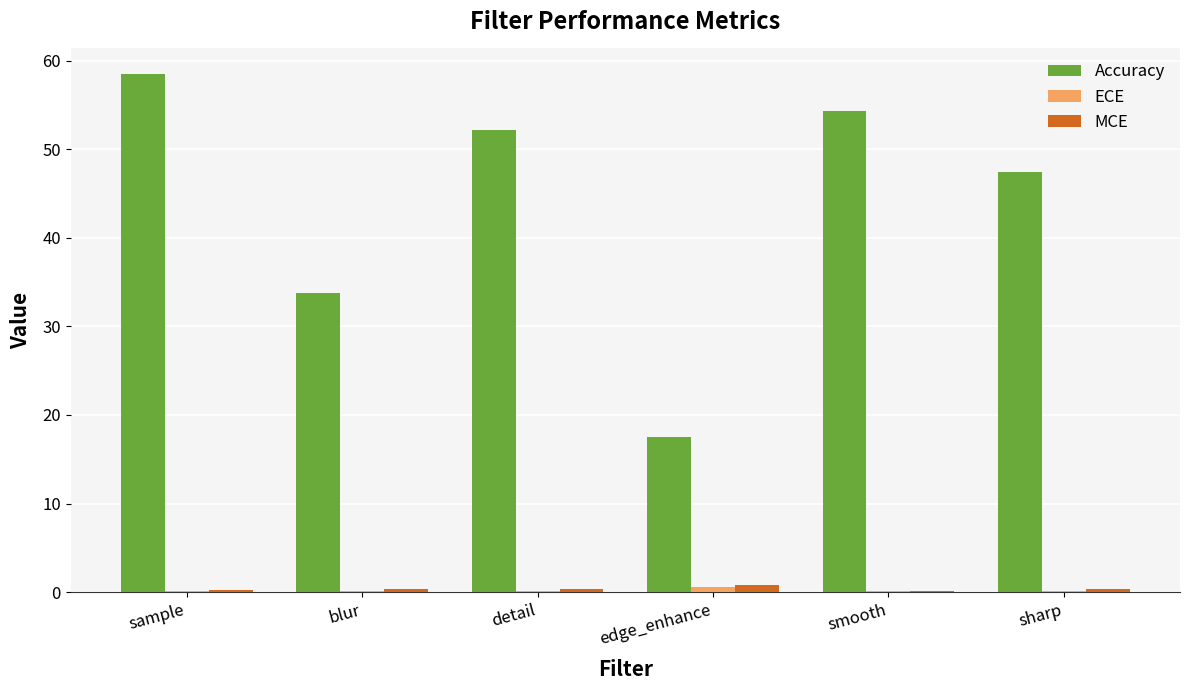

Is the value of MCE at sharp greater than the value of Accuracy at edge_enhance?

No